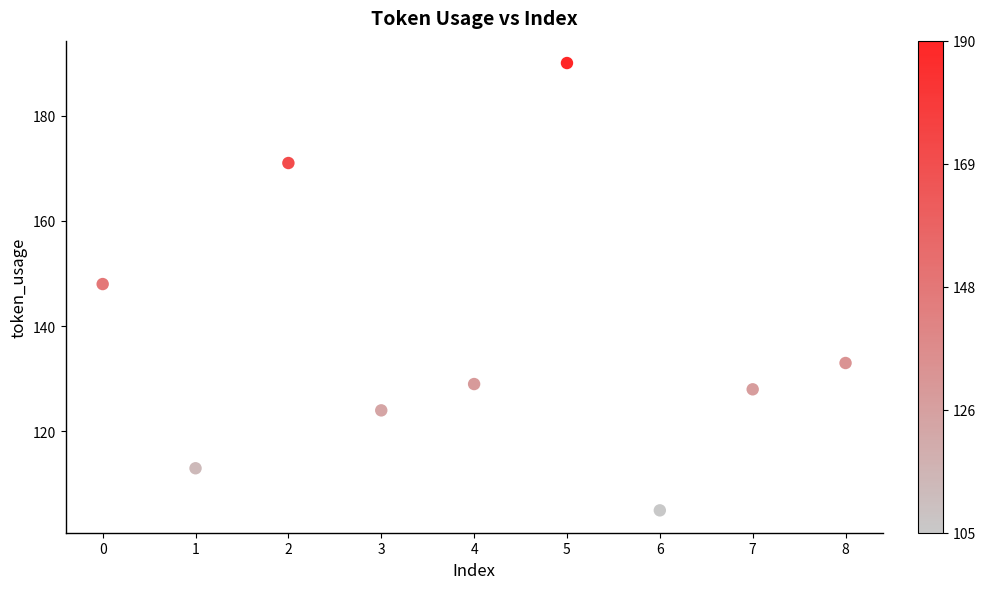

What is the average Y value?

138